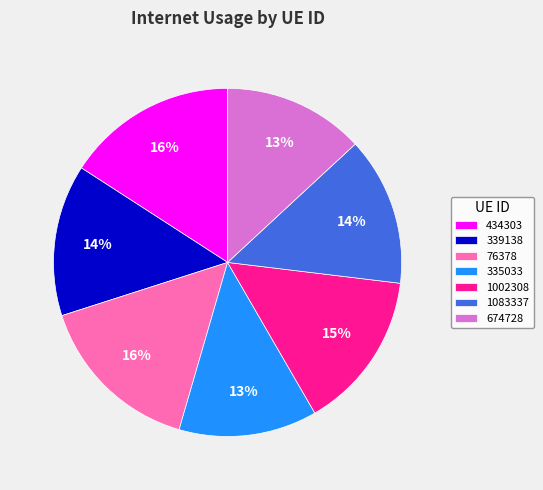

To the nearest percent, what is the average slice percentage?

14%